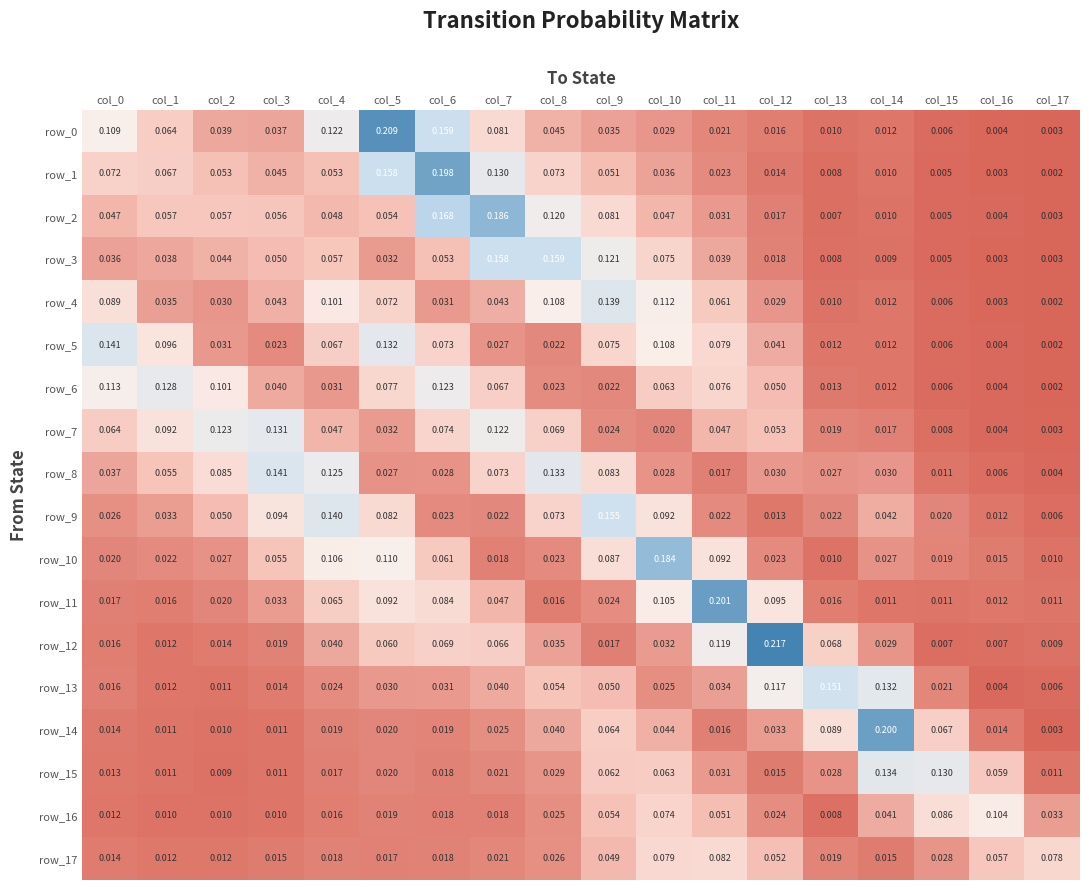

Between col_6 and col_7, which series saw the biggest shift?

row_3